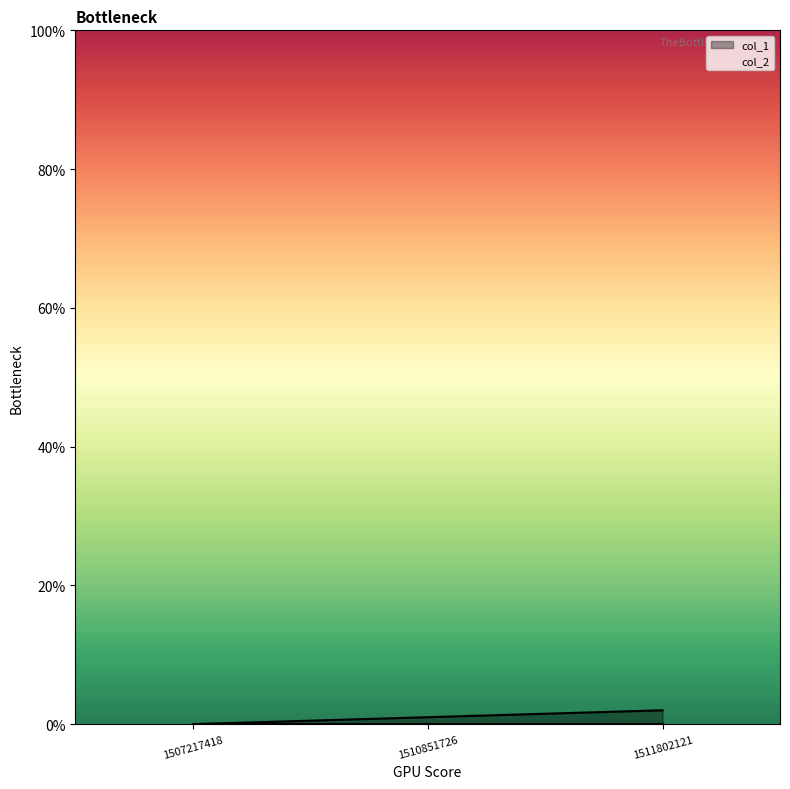

How many values are between 0 and 2?

3